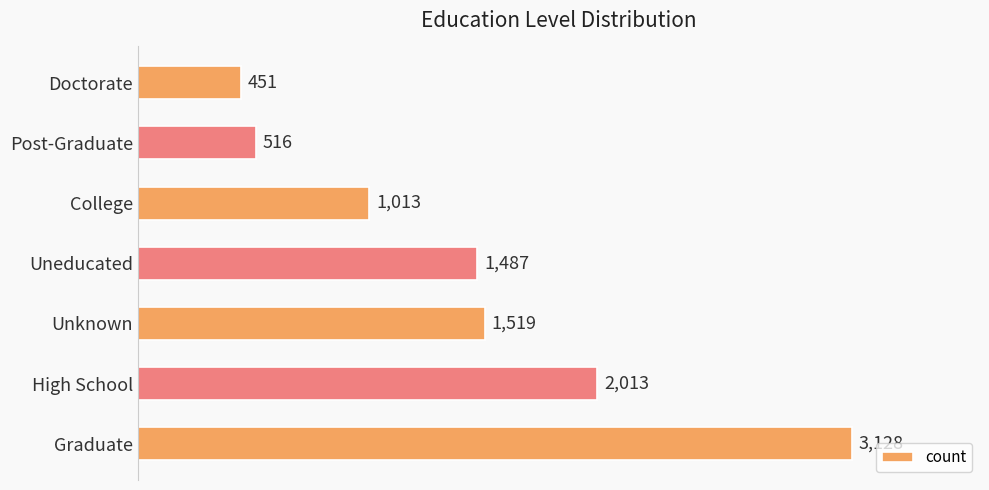

What is the greatest value displayed?

3128